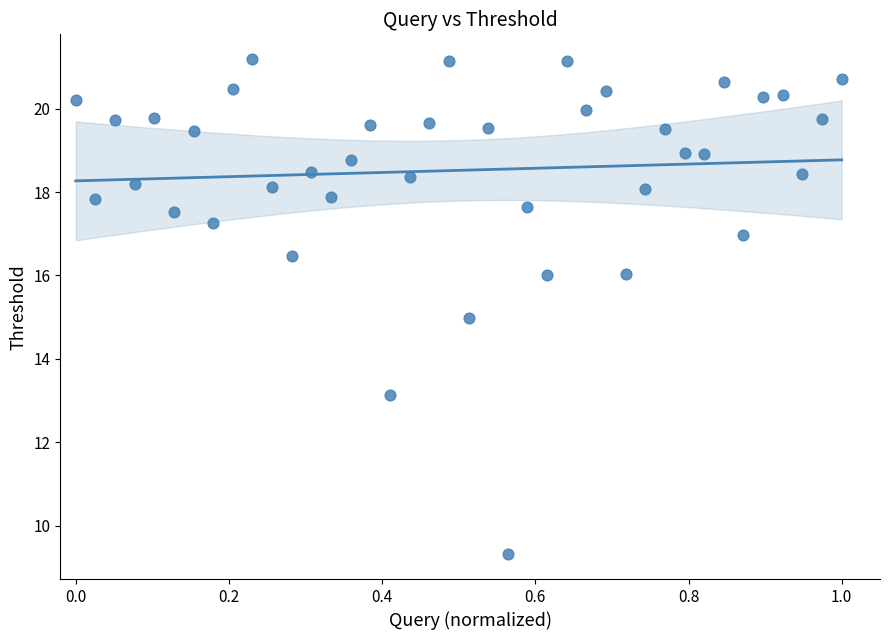

What is the range of X values (max minus min)?

1.0